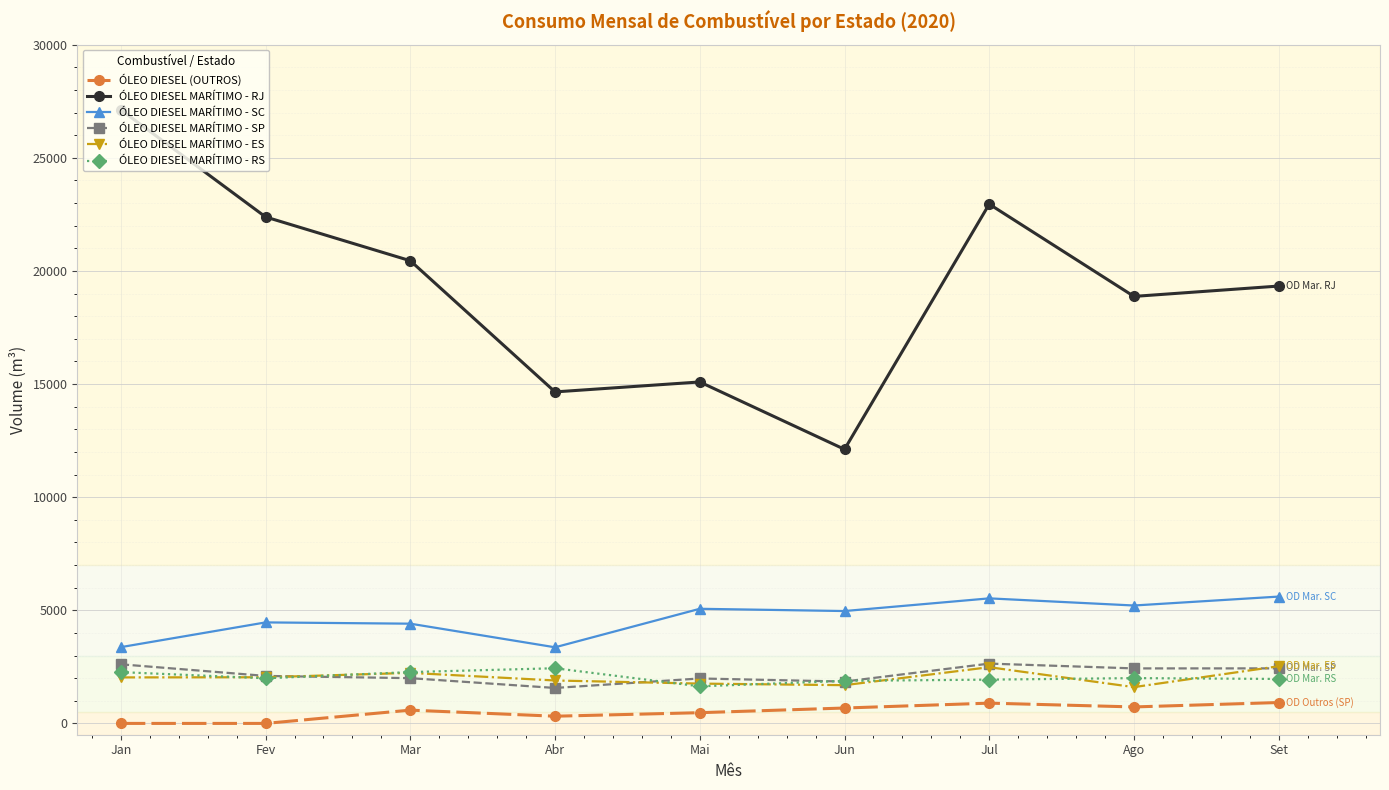

What is the value of the ÓLEO DIESEL (OUTROS) point at the 3rd from the left?

587.0